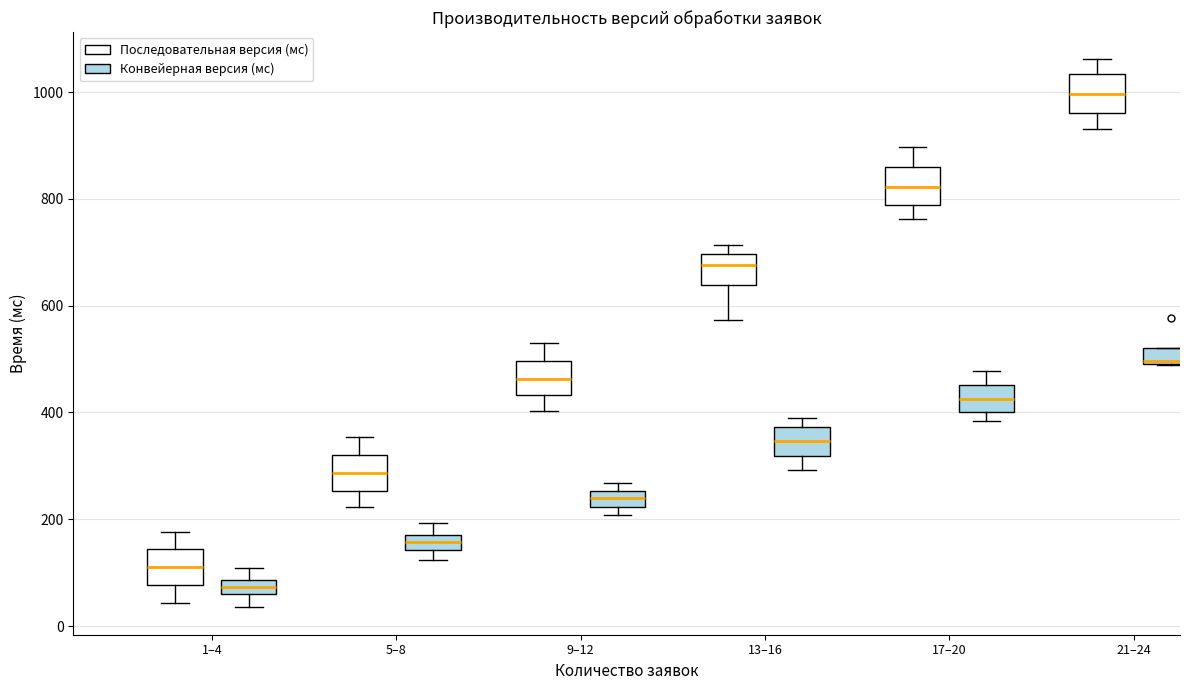

Which box has the lowest median line?

1–4 (Конвейерная версия (мс))